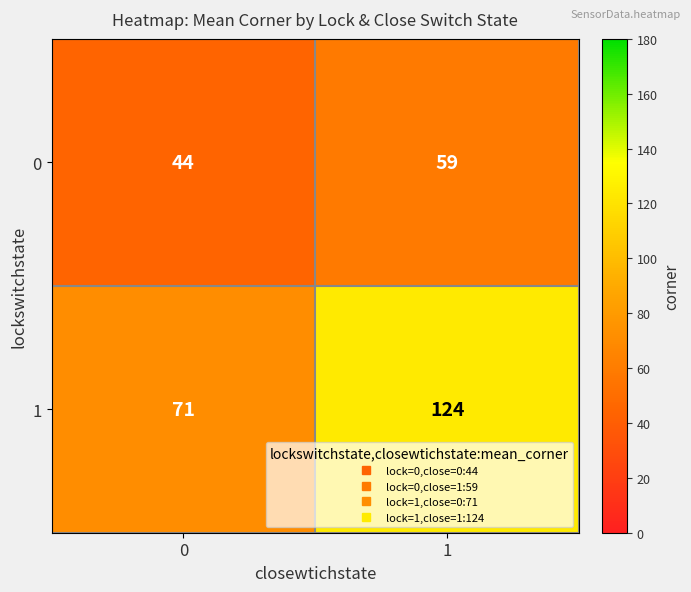

Reading left to right, extract all data points from this chart.

0: 0=44	1=59
1: 0=71	1=124